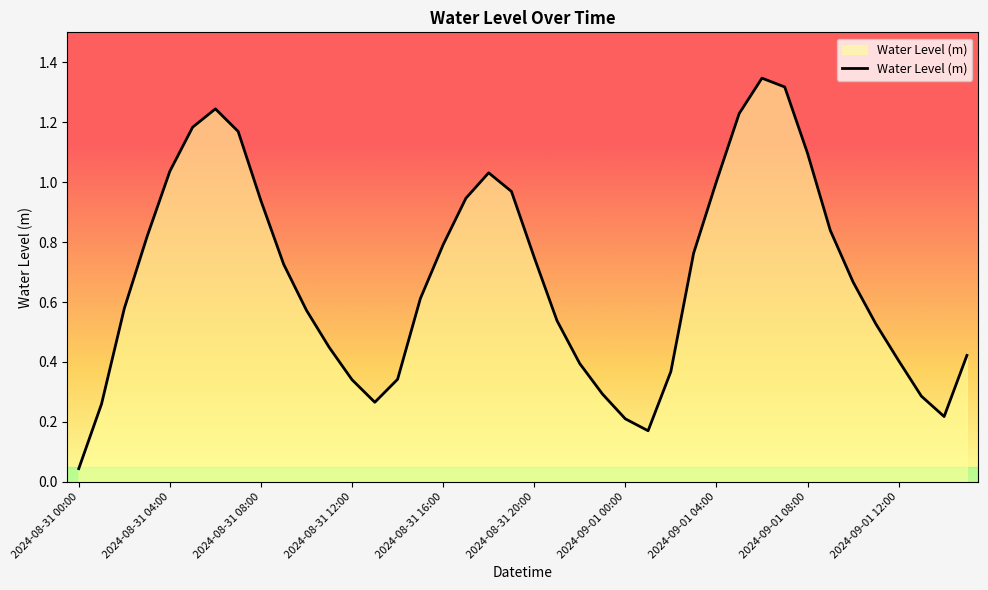

Reading right to left, list all the values displayed in this chart.

0.4	0.2	0.3	0.4	0.5	0.7	0.8	1.1	1.3	1.3	1.2	1.0	0.8	0.4	0.2	0.2	0.3	0.4	0.5	0.7	1.0	1.0	0.9	0.8	0.6	0.3	0.3	0.3	0.4	0.6	0.7	0.9	1.2	1.2	1.2	1.0	0.8	0.6	0.3	0.0